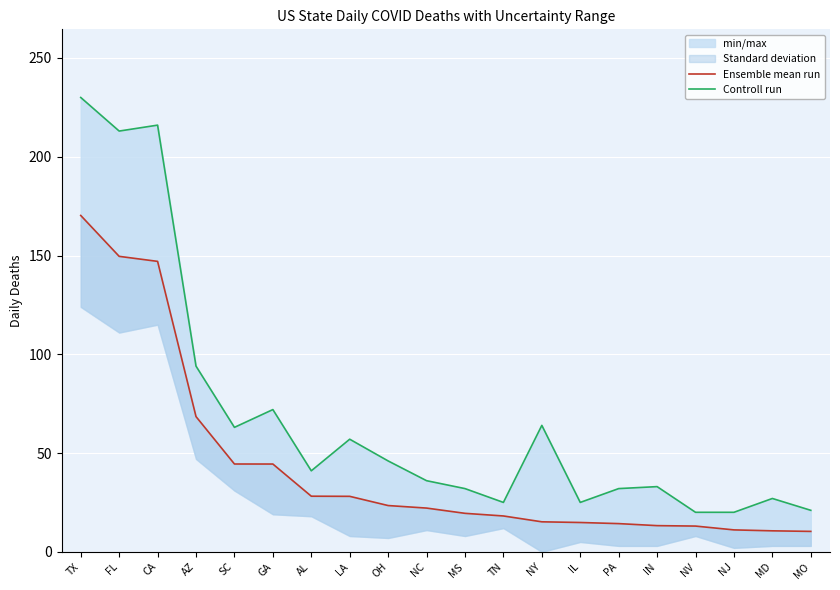

What is the label of the 4th point from the left?

AZ